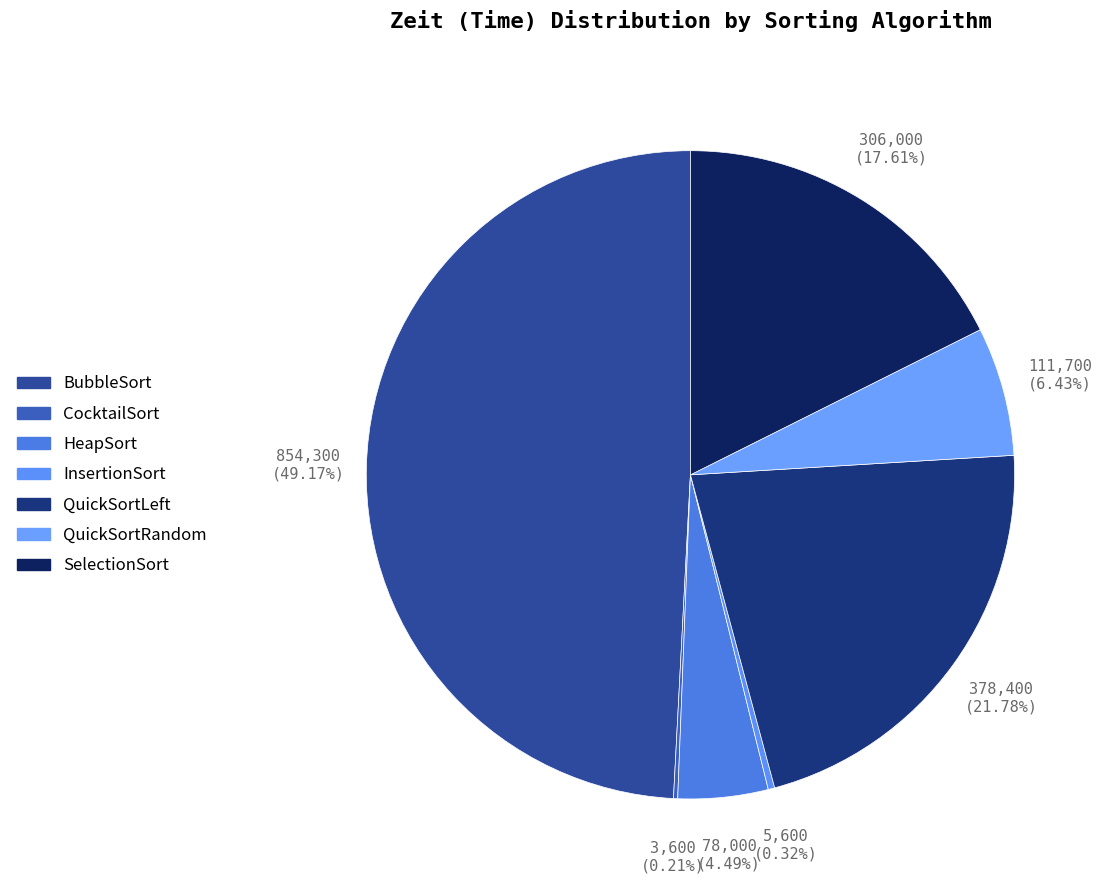

Is there any slice that represents more than half of the pie?

No